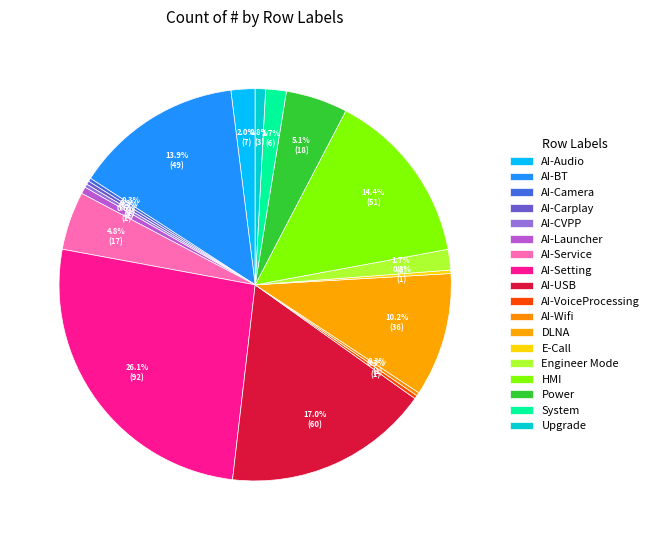

Count the number of slices in the pie.

18